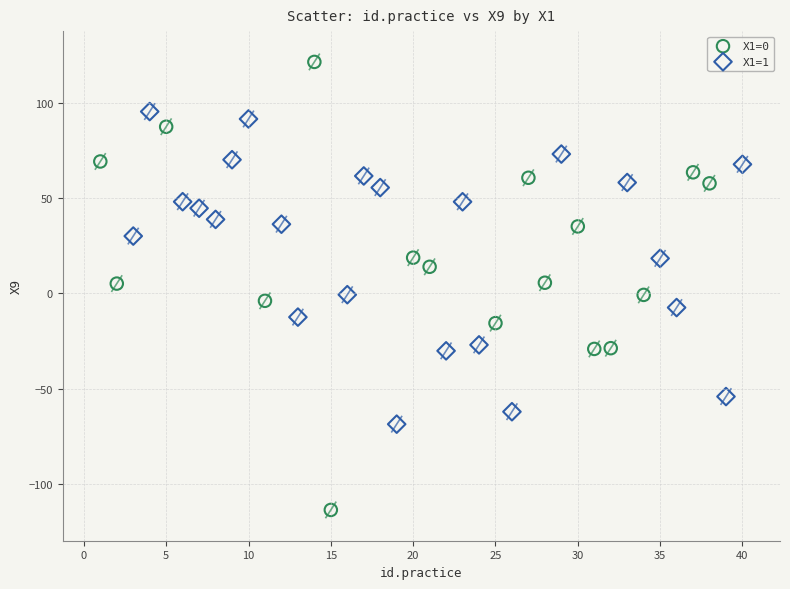

Which series has the largest Y range (max minus min)?

X1=0